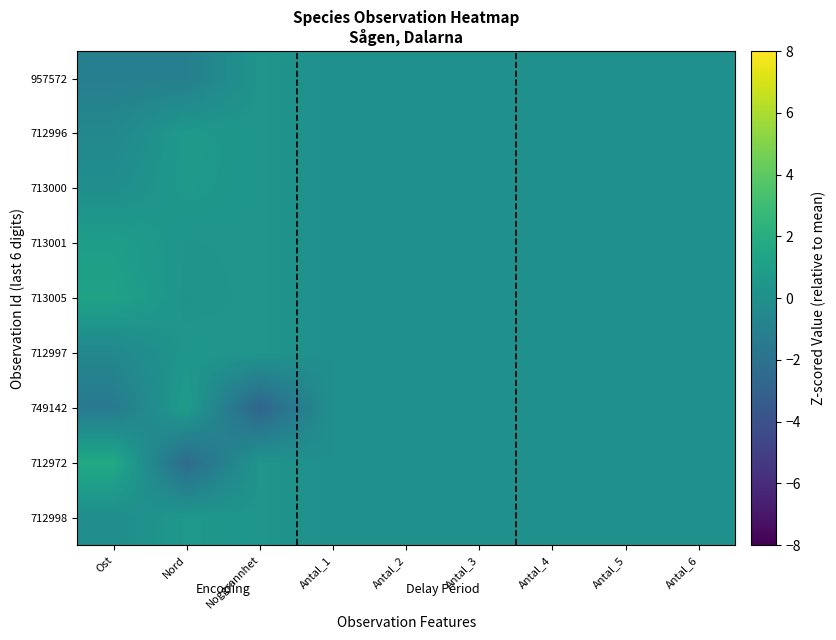

Rank the series at Antal_2 from highest to lowest value.

712998, 712972, 749142, 712997, 713005, 713001, 713000, 712996, 957572